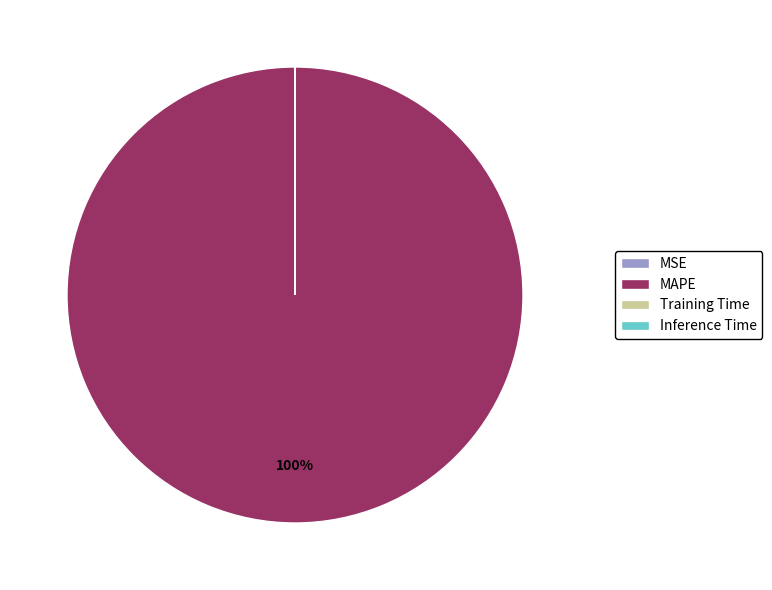

Is there any slice that represents more than half of the pie?

Yes